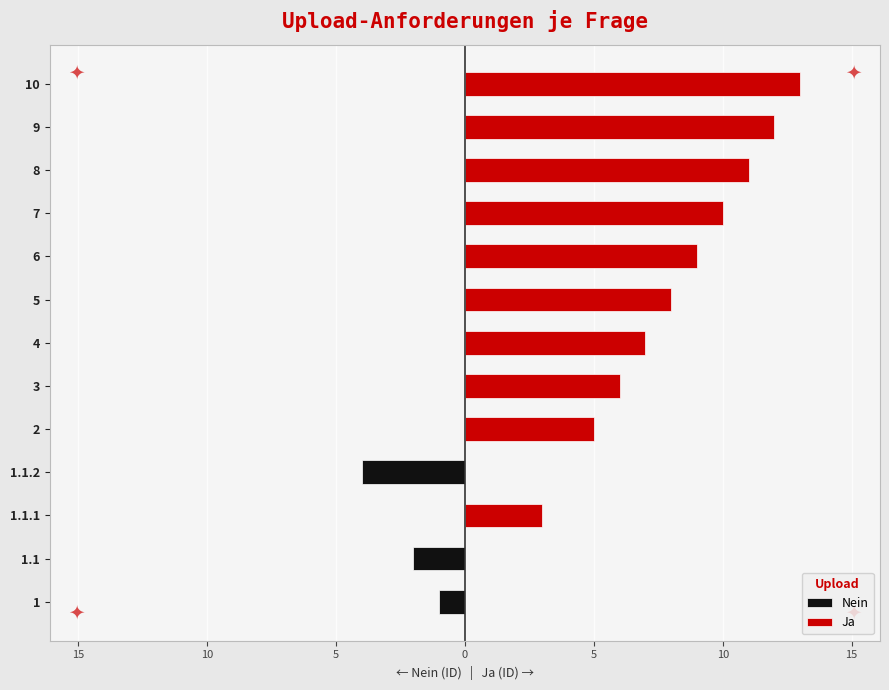

What is the value of the Nein bar at the 4th from the left?

-4